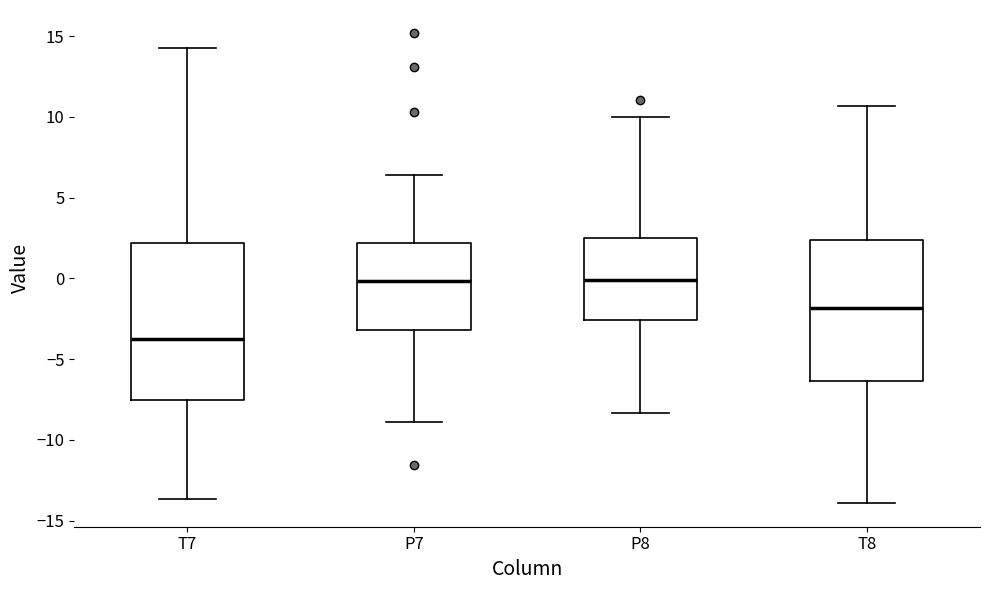

Reading left to right, read every box against the y-axis: the position of its median line, the range the box covers, and the ends of its whiskers. The values are not printed on the chart, so give them approximately, as read against the axis.

T7: median -3.5, box -7.5 to 2.0, whiskers -13.5 to 14.5
P7: median 0.0, box -3.0 to 2.0, whiskers -9.0 to 6.5
P8: median 0.0, box -2.5 to 2.5, whiskers -8.5 to 10.0
T8: median -2.0, box -6.5 to 2.5, whiskers -14.0 to 10.5